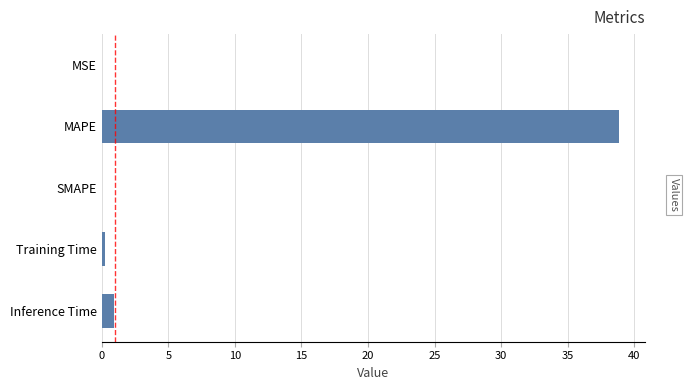

The value at SMAPE is -20.8. True or false?

False